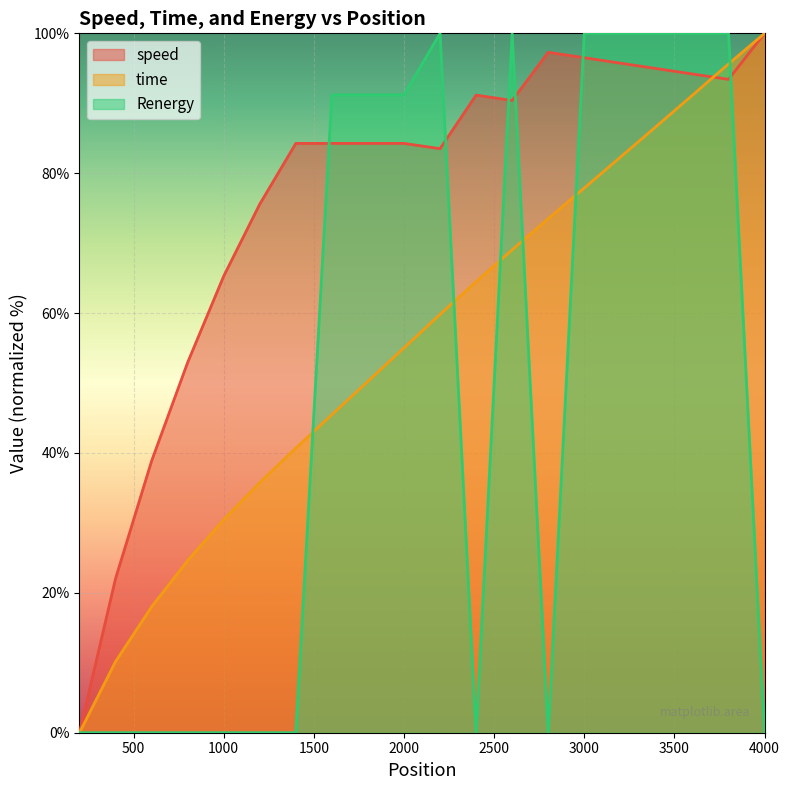

How many values in the time series are below 59?

10